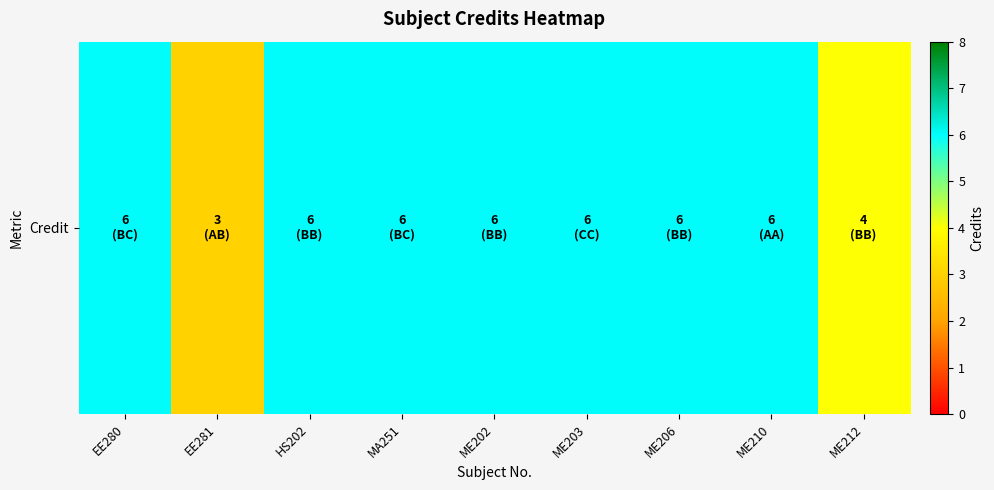

What is the minimum value shown in the chart?

3